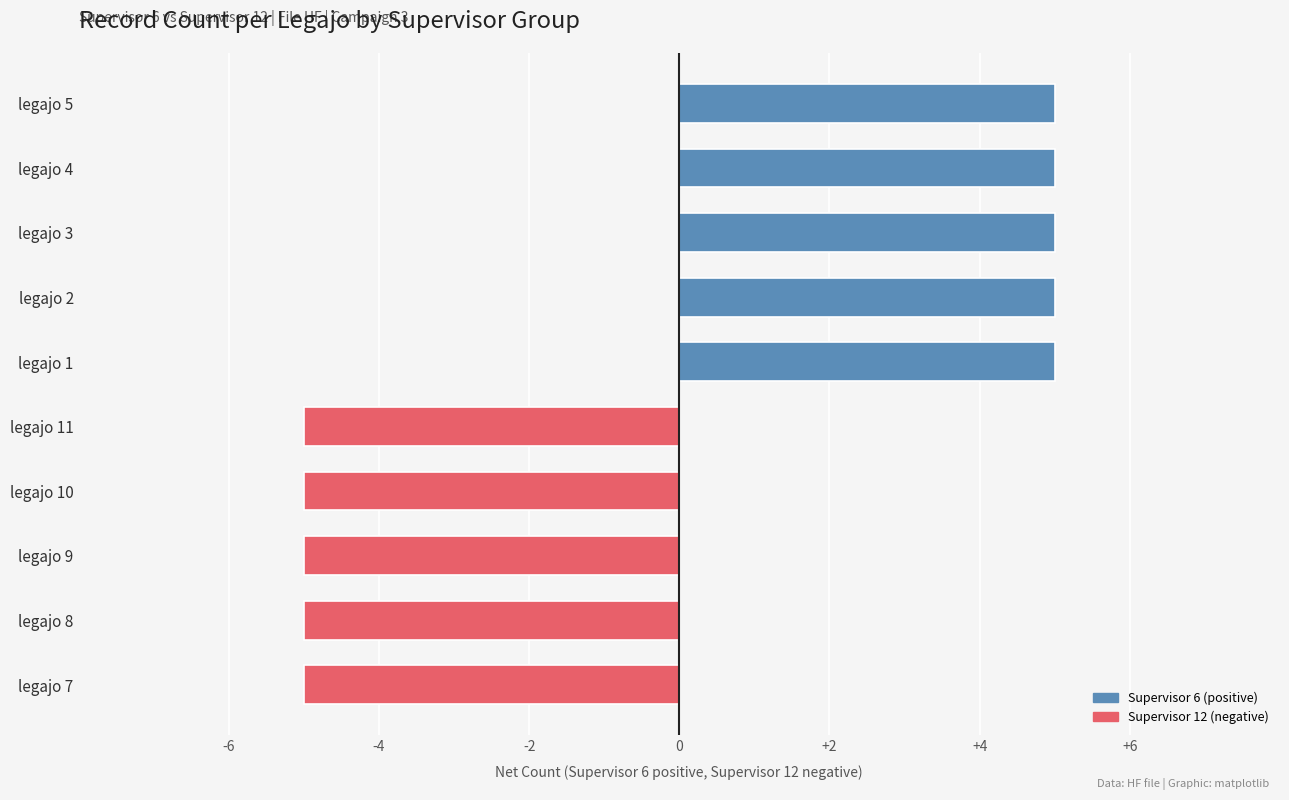

What is the smallest value displayed?

-5